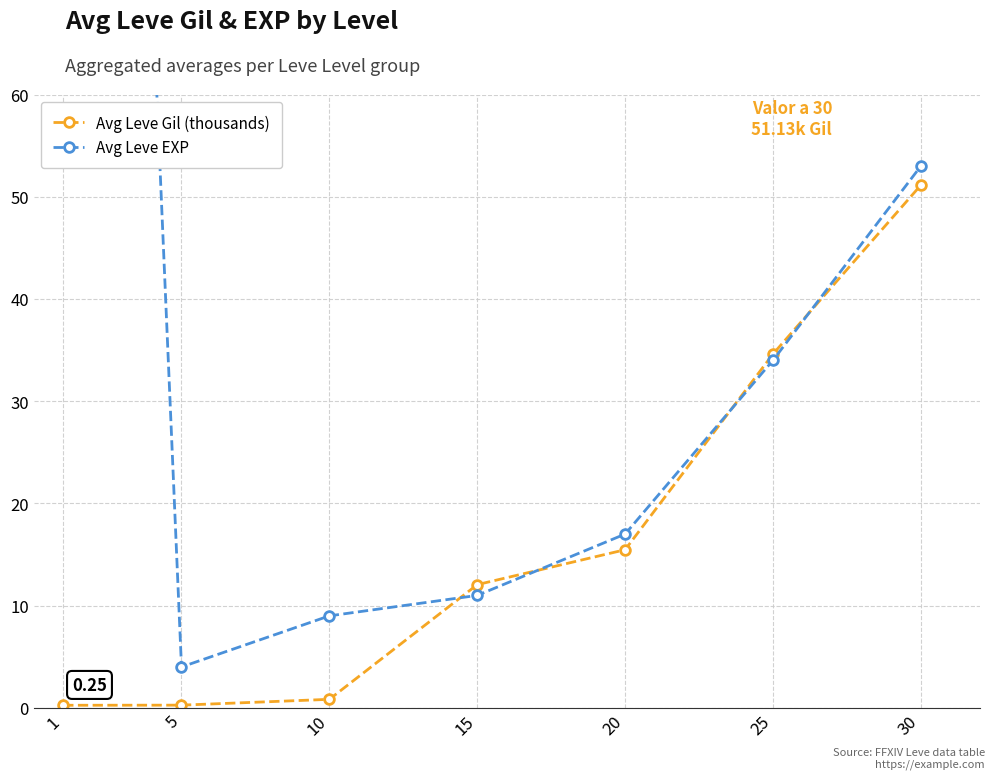

Where is Avg Leve Gil (thousands) nearest to the value 25?

20